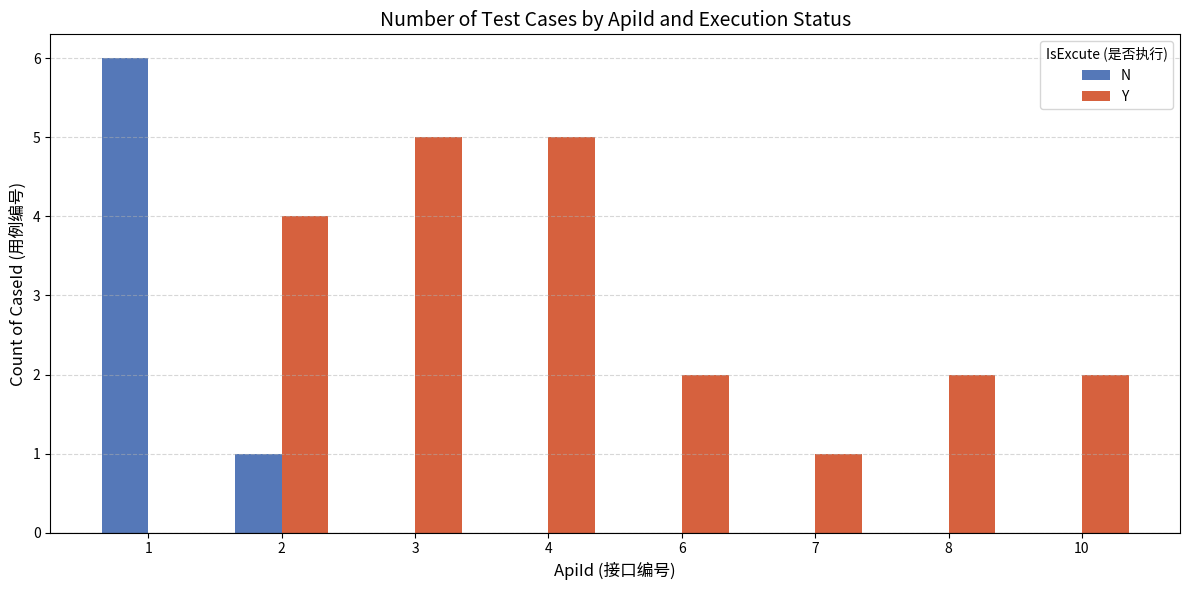

Is the value of N at 2 greater than the value of Y at 3?

No